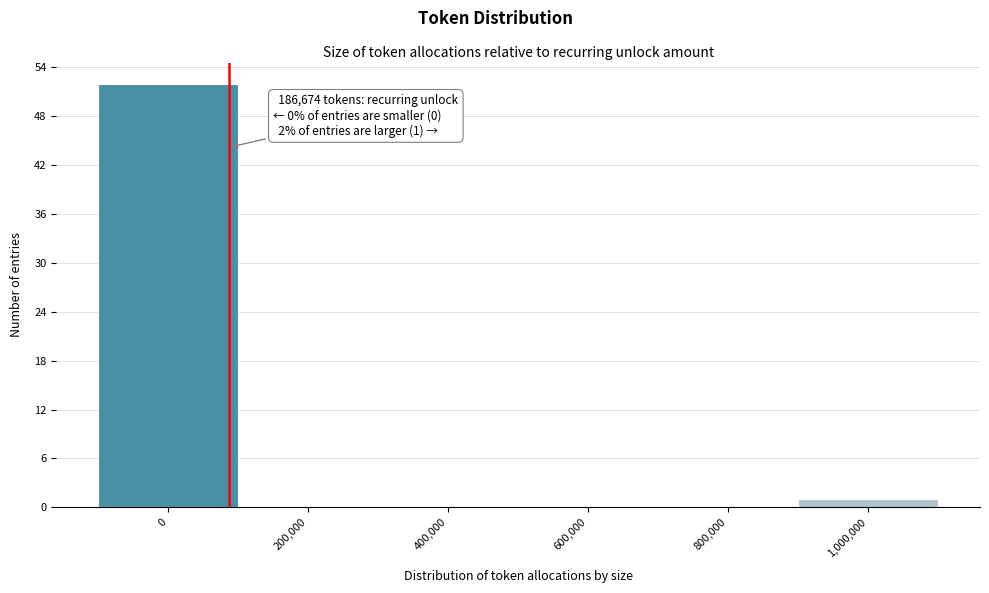

Reading left to right, list all the values displayed in this chart.

0=52	200,000=0	400,000=0	600,000=0	800,000=0	1,000,000=1